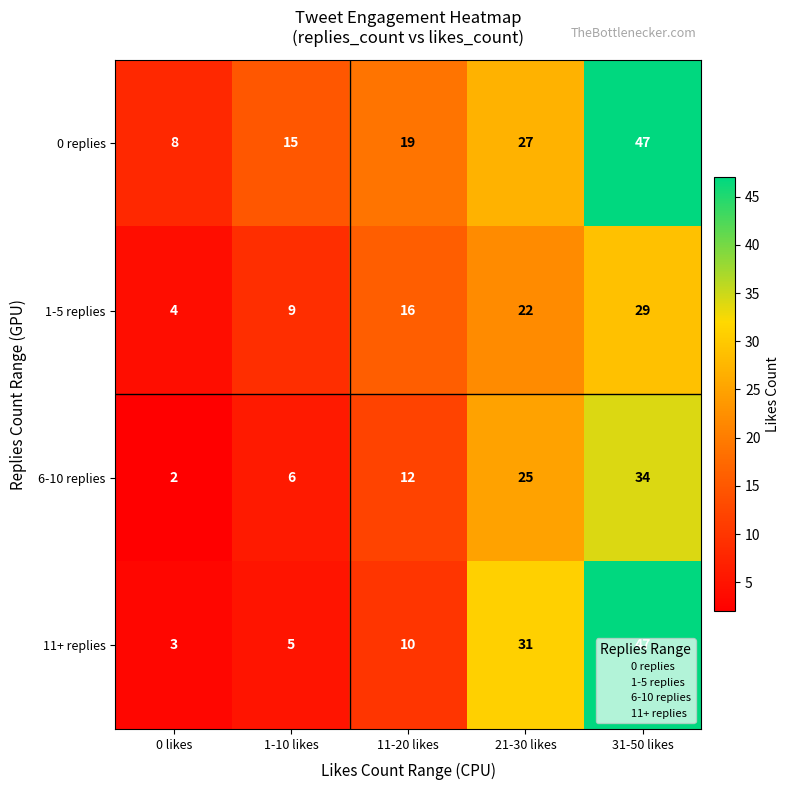

True or false: 0 replies has a value of 9 at 1-10 likes.

False